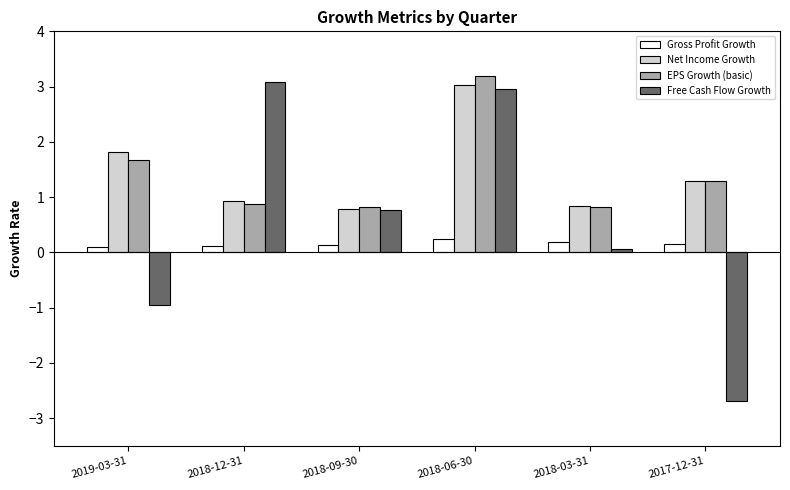

Which category has the lowest value in the Free Cash Flow Growth series?

2017-12-31